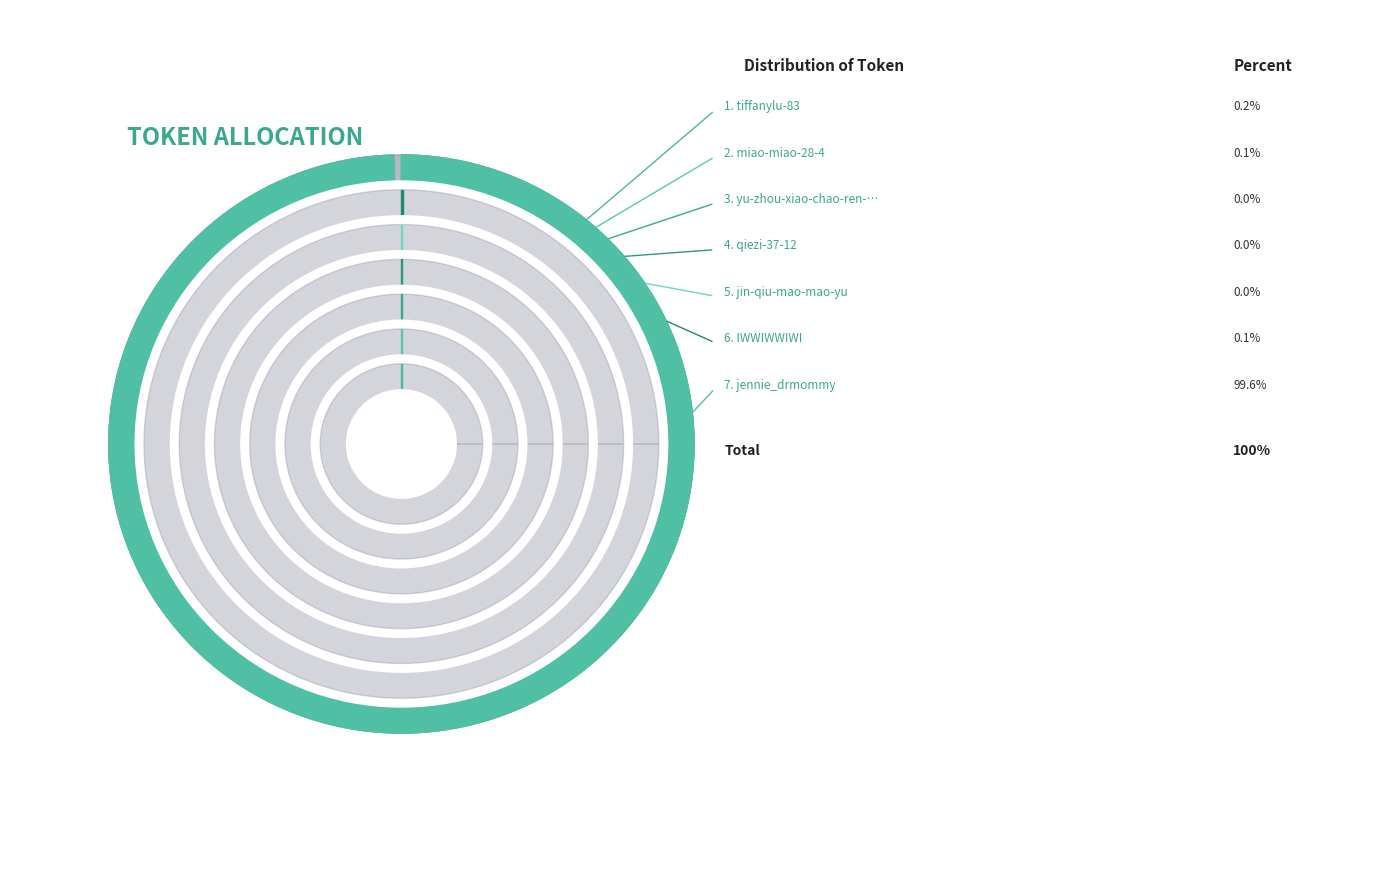

Which has a higher value, qiezi-37-12 or IWWIWWIWI?

IWWIWWIWI